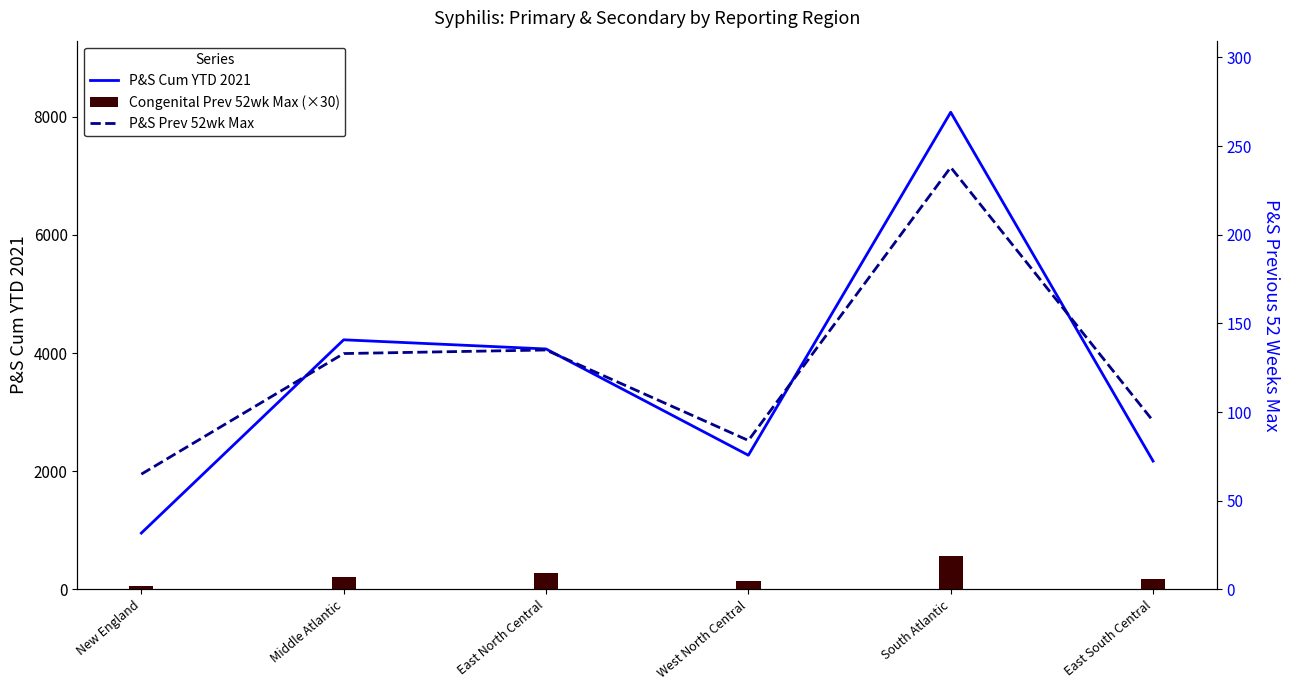

Where does the P&S Prev 52wk Max series first go above 133?

East North Central